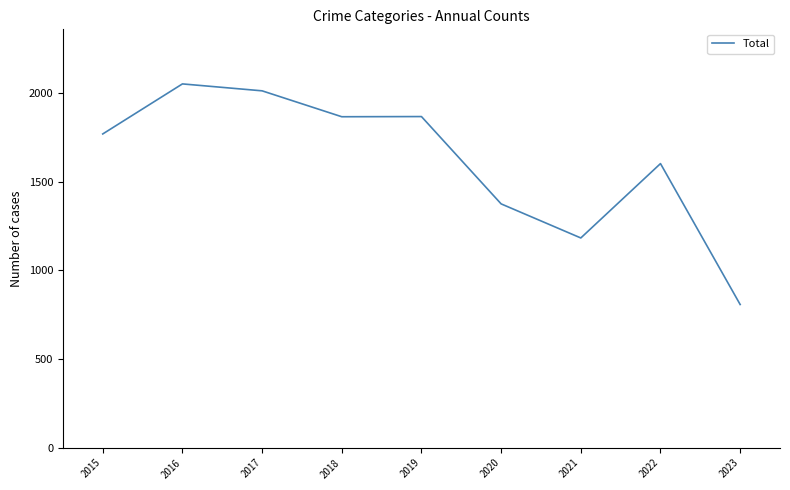

Does the chart have visible grid lines?

No